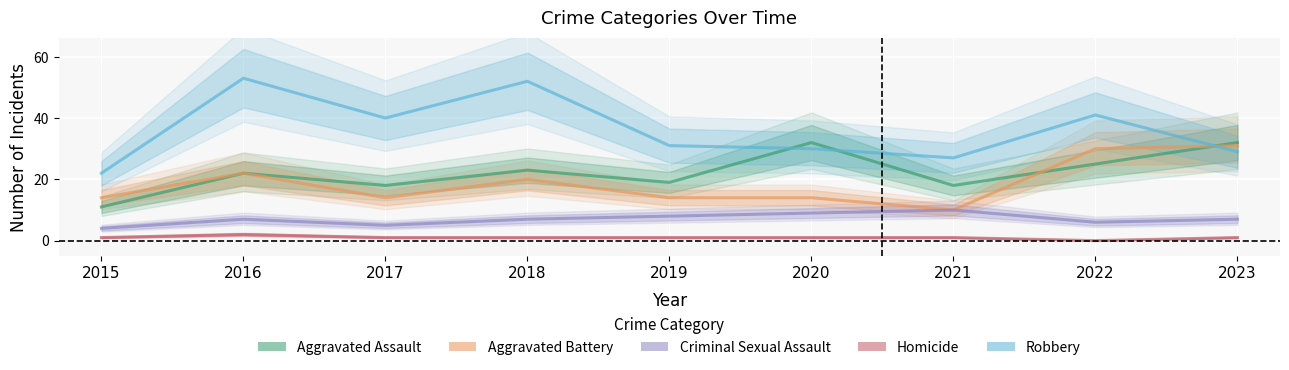

Is the value of Robbery at 2016 greater than the value of Aggravated Battery at 2020?

Yes